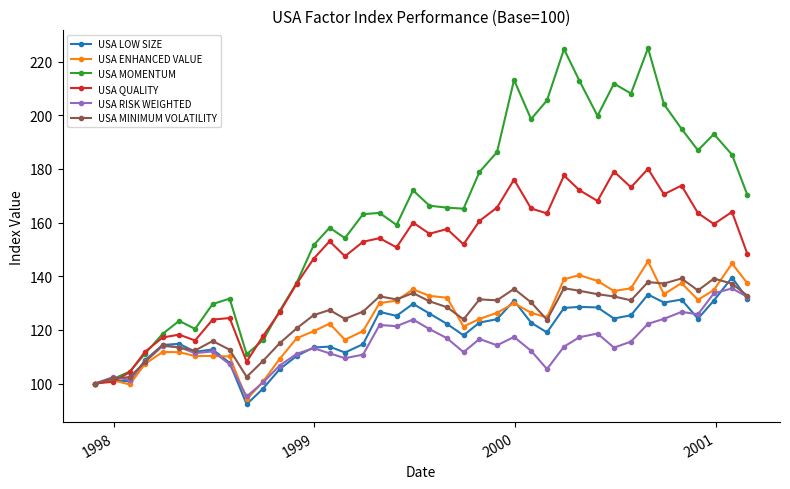

What is the value of the USA MINIMUM VOLATILITY point at the 29th from the left?

135.5